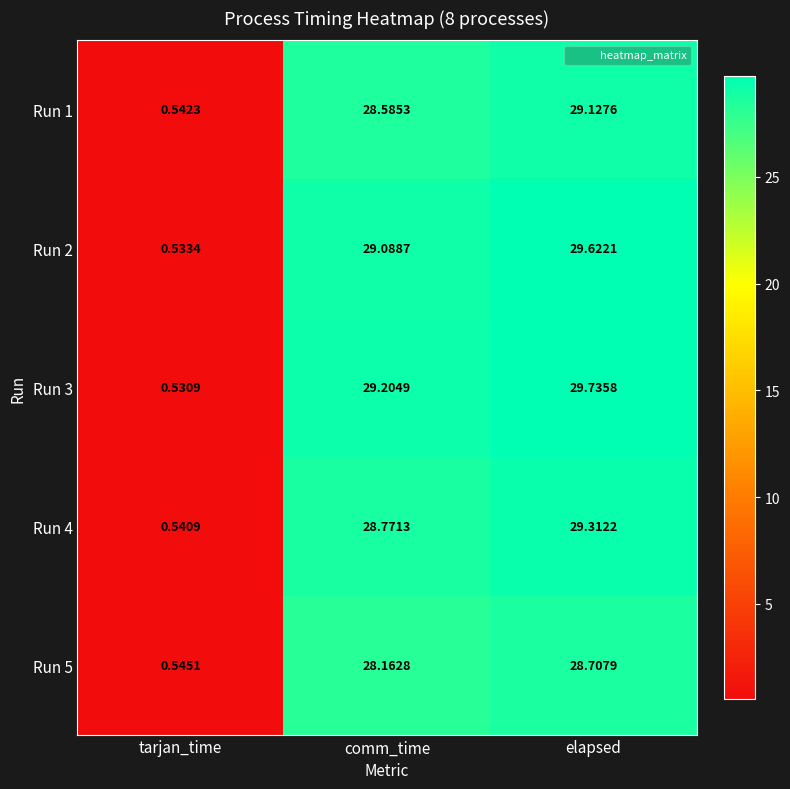

How many series are shown in this chart?

5